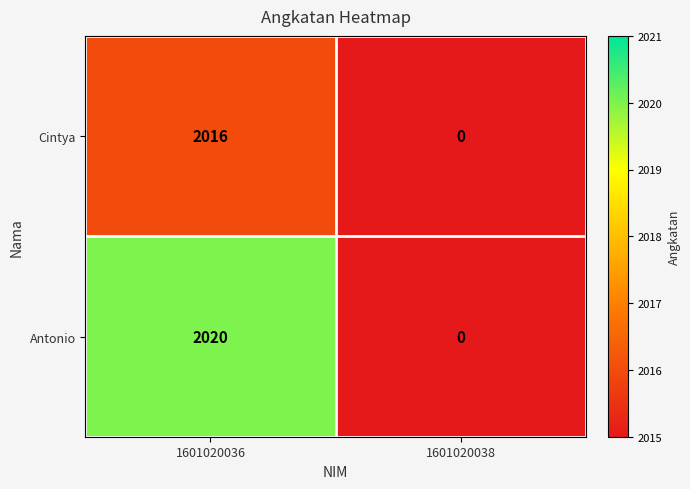

Reading left to right, extract all data points from this chart.

Cintya: 2016	0
Antonio: 2020	0